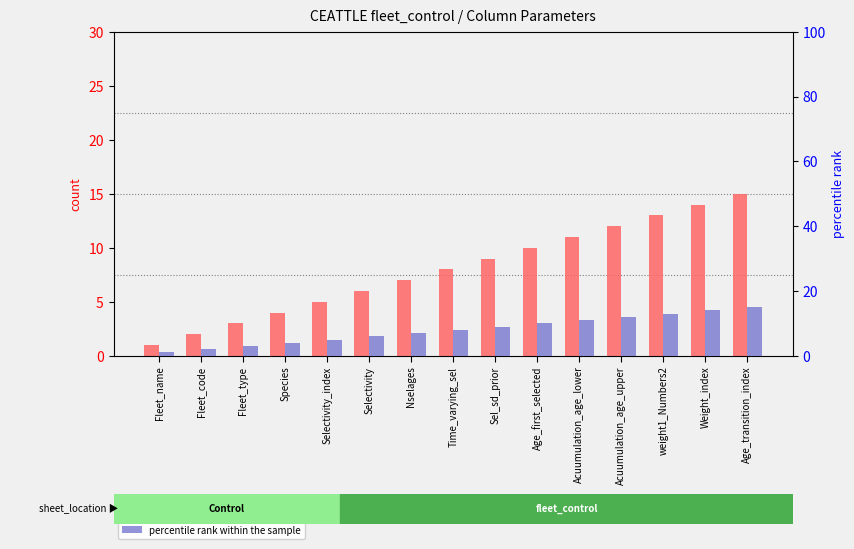

Are the bars grouped side by side (vs. stacked)?

Yes